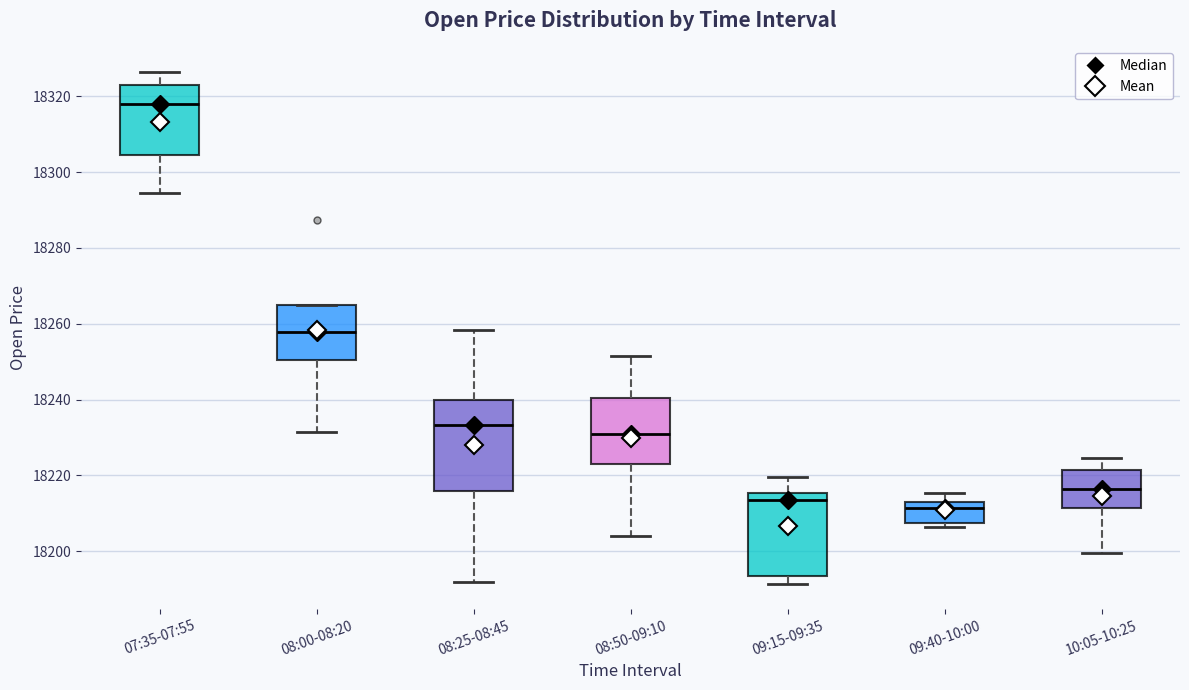

Comparing the boxes themselves (not the whiskers), which one is the tallest?

08:25-08:45